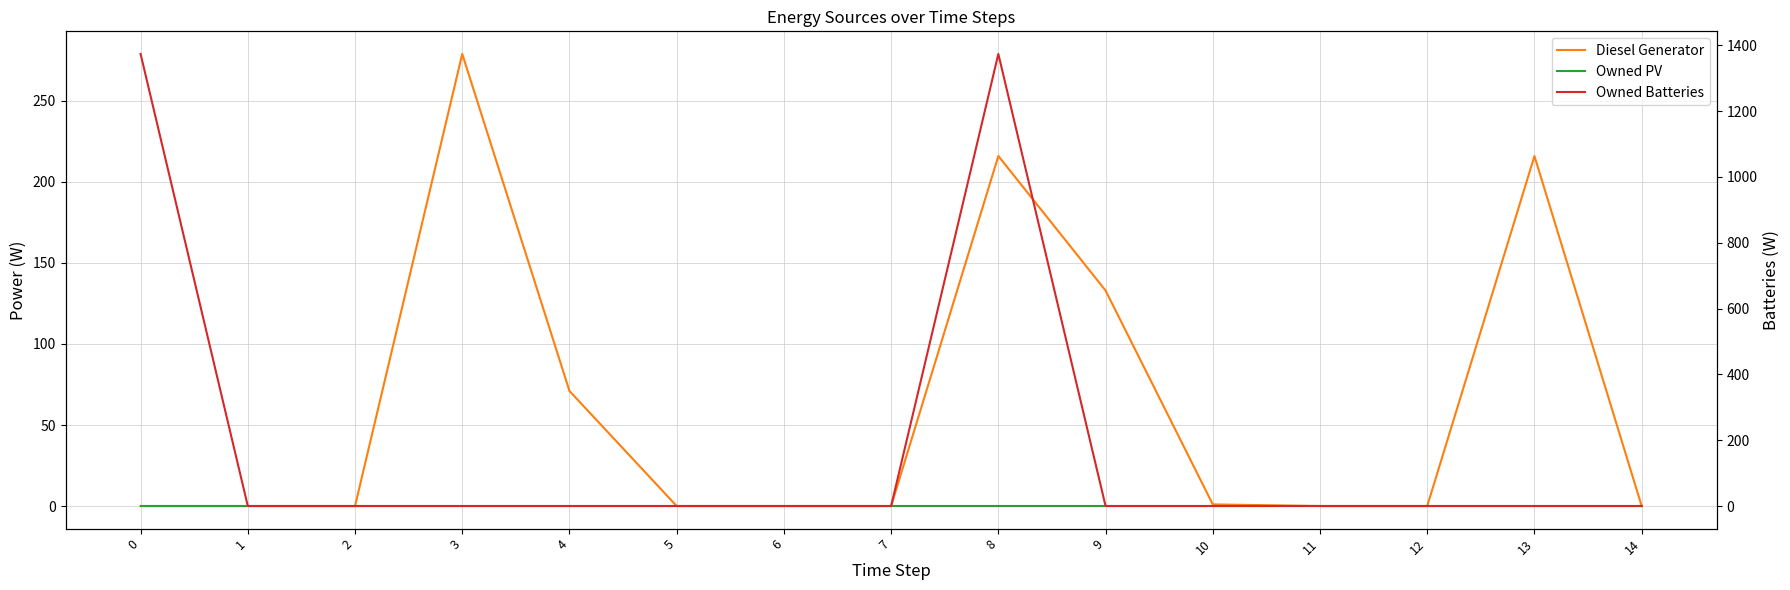

At how many categories does at least one series exceed 622?

2